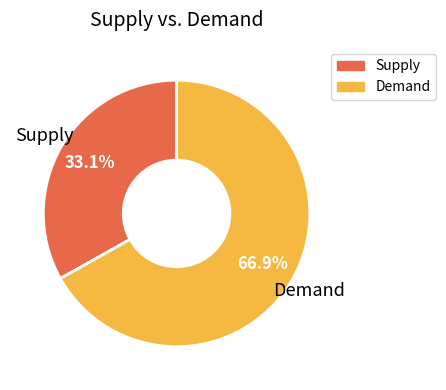

Does any single category account for the majority?

Yes